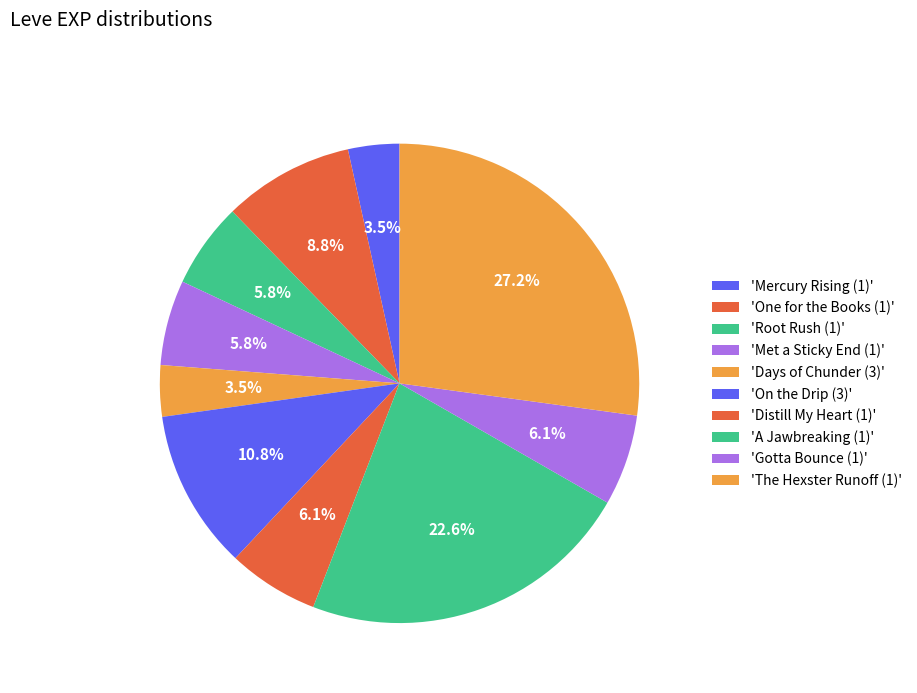

To the nearest percent, what is the average slice percentage?

10%